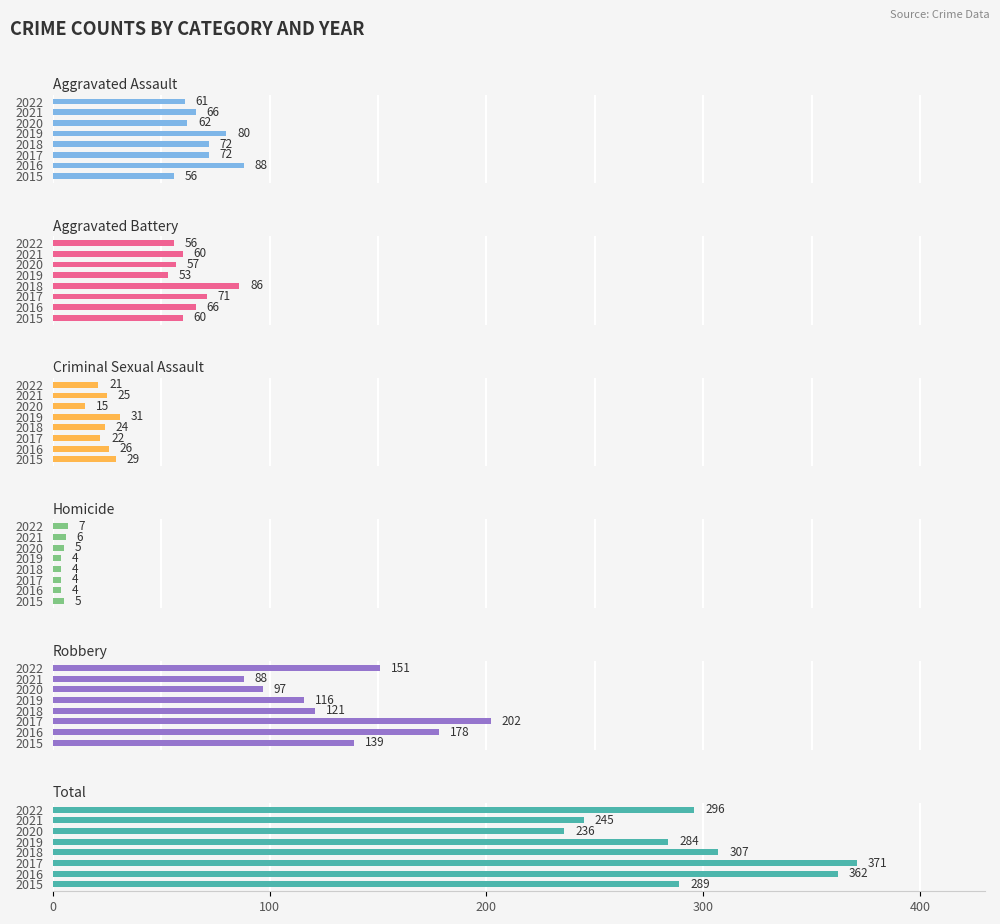

Which series has the largest total across all categories?

Total